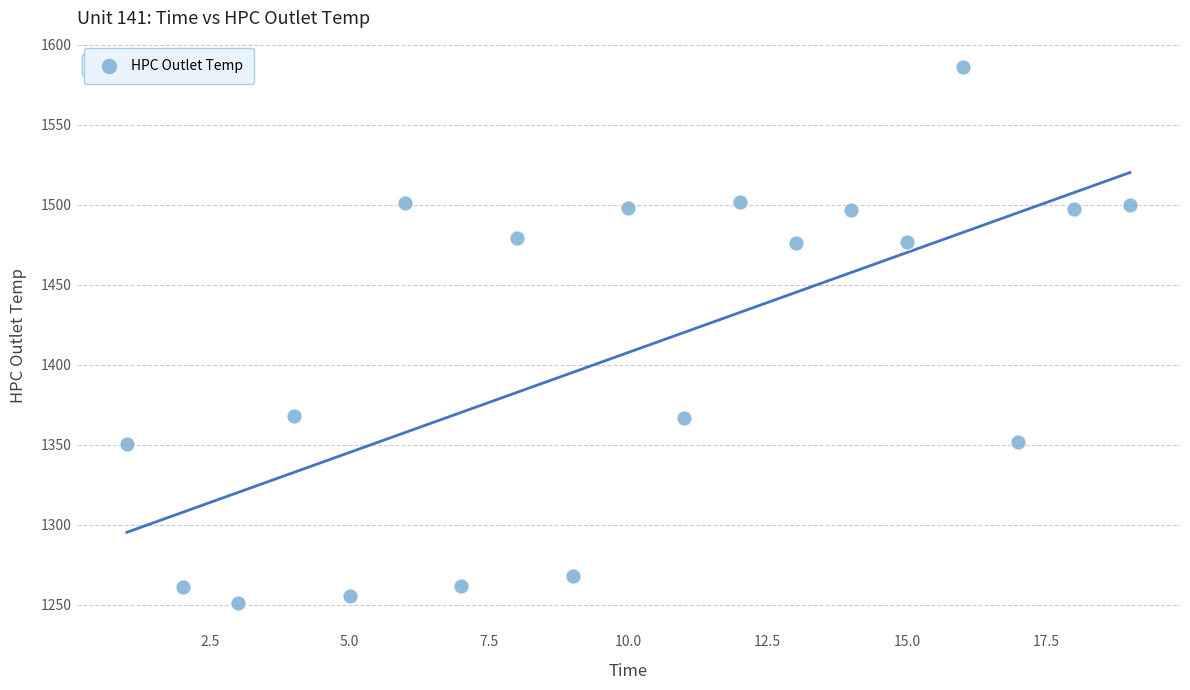

What is the range of Y values (max minus min)?

335.1